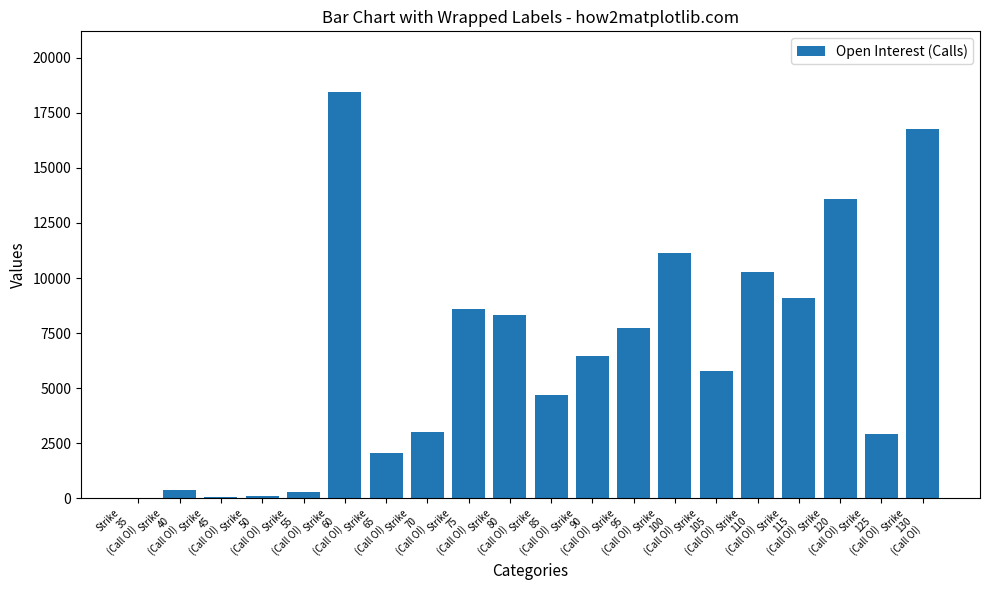

What is the greatest value displayed?

18445